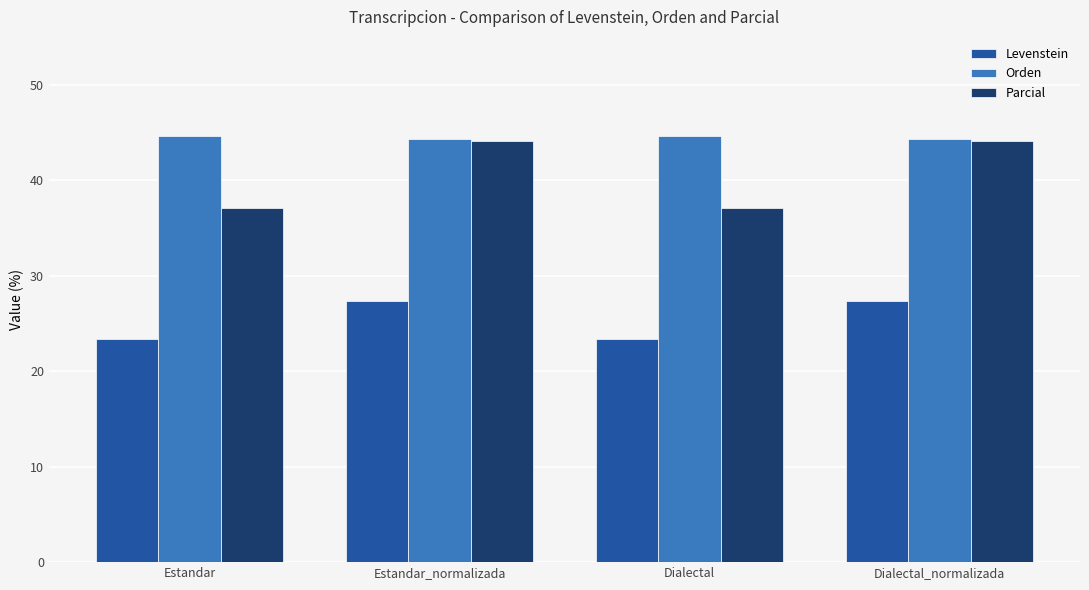

How many values in the Levenstein series exceed 27?

2